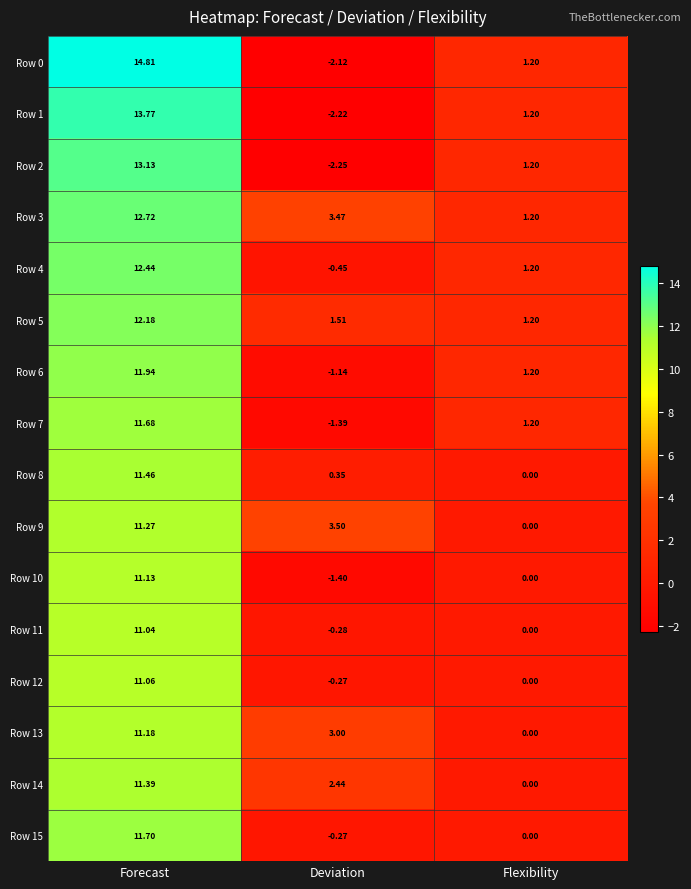

At which category is the sum across all series the highest?

Forecast